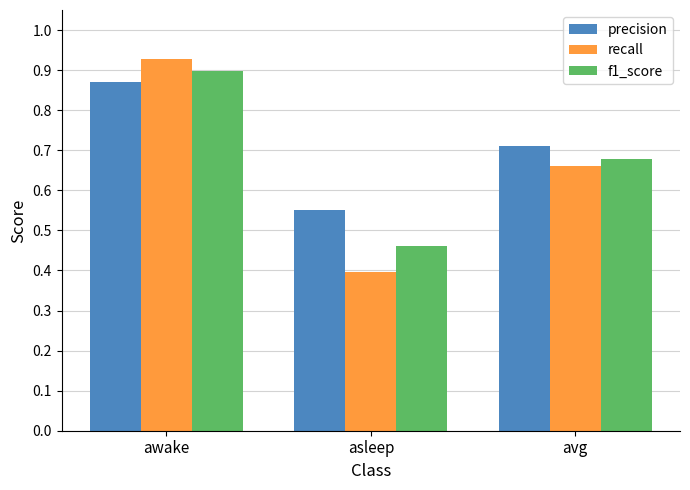

What is the minimum value shown in the chart?

0.4